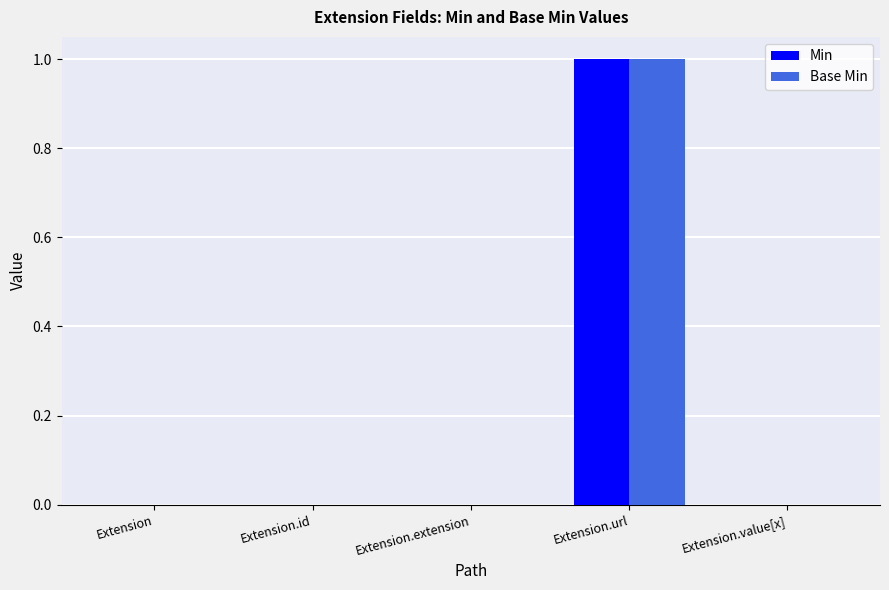

What is the maximum value for Base Min?

1